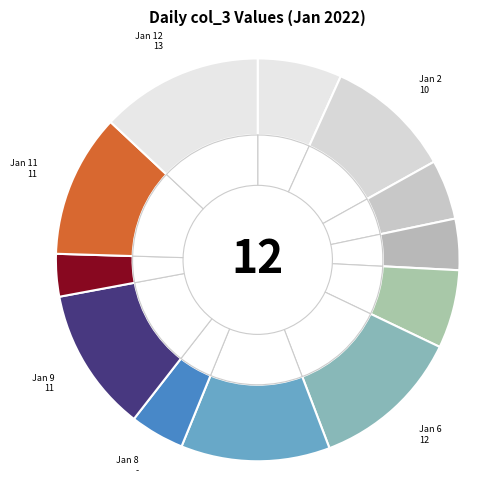

To the nearest percent, what portion does 2022-01-02 represent?

10%